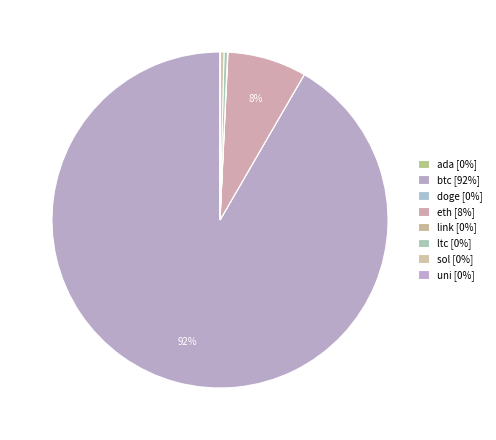

What percentage is the eth slice, to the nearest percent?

8%